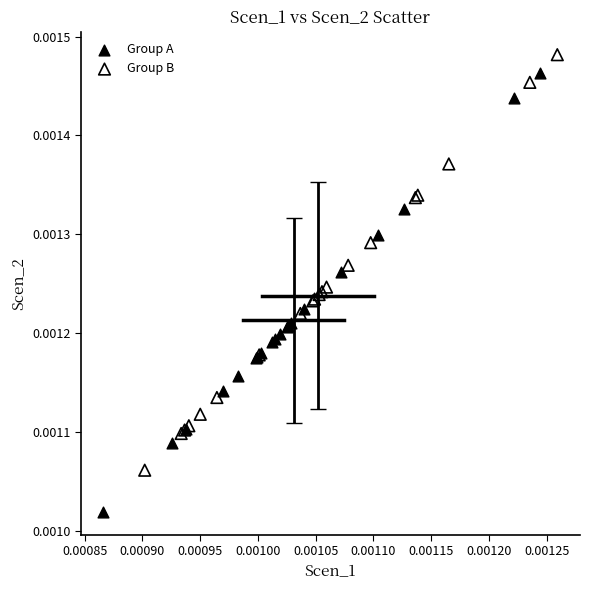

Which series has the widest spread of Y values?

Group A